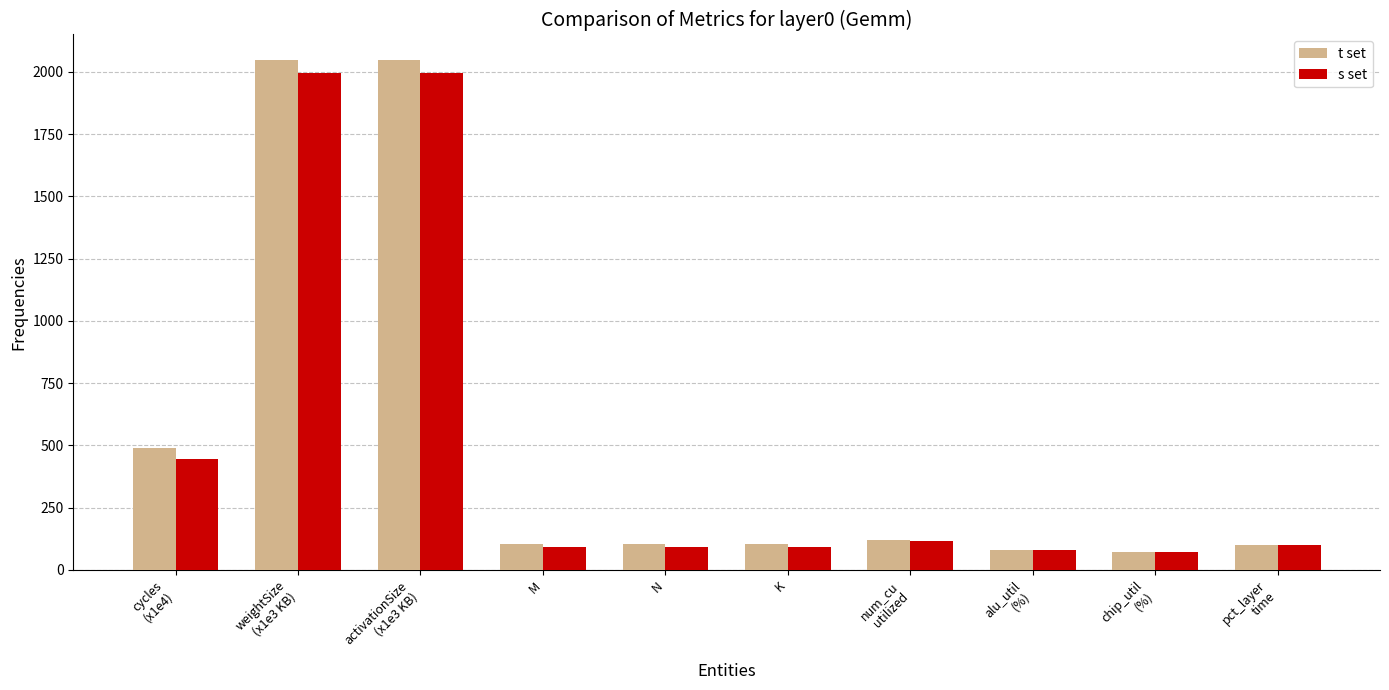

What is the label of the 2nd bar from the left?

weightSize
(x1e3 KB)